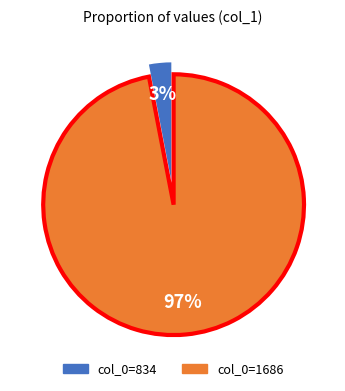

How many slices are in this pie chart?

2